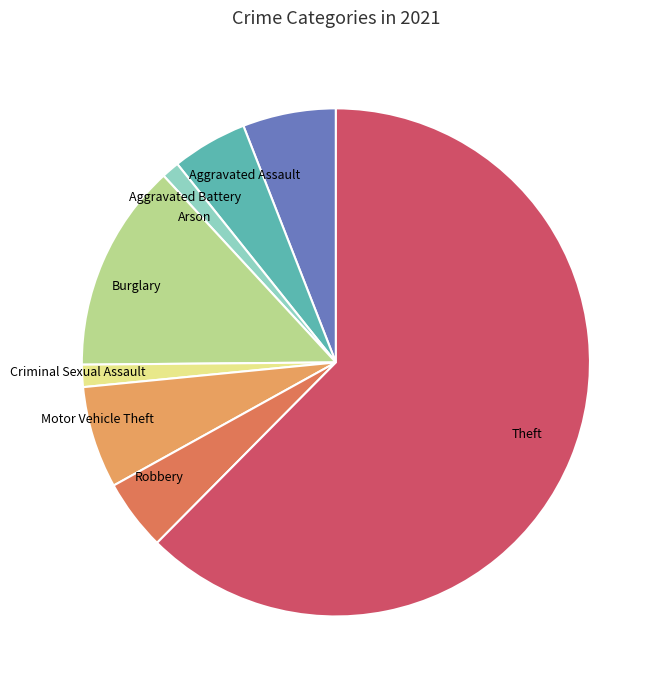

Which category has the biggest portion of the pie?

Theft